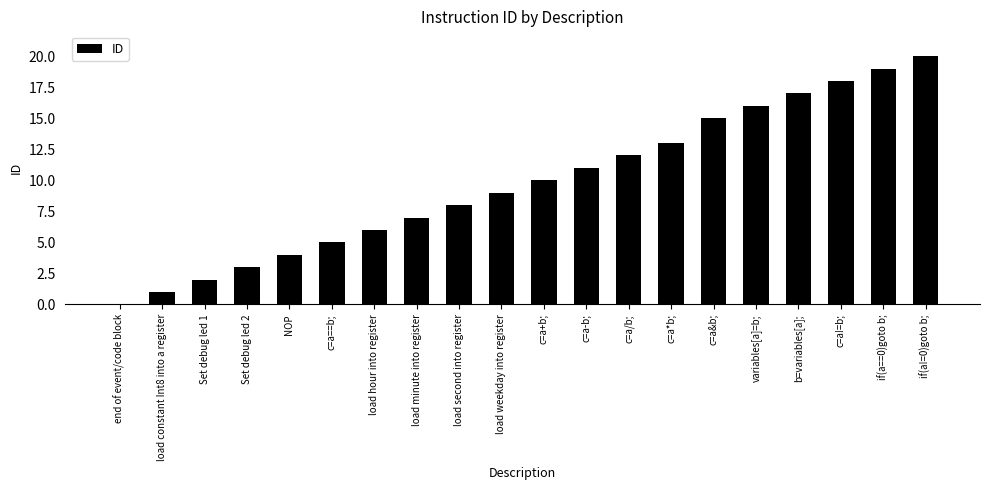

Which label corresponds to the largest value in the chart?

if(a!=0)goto b;